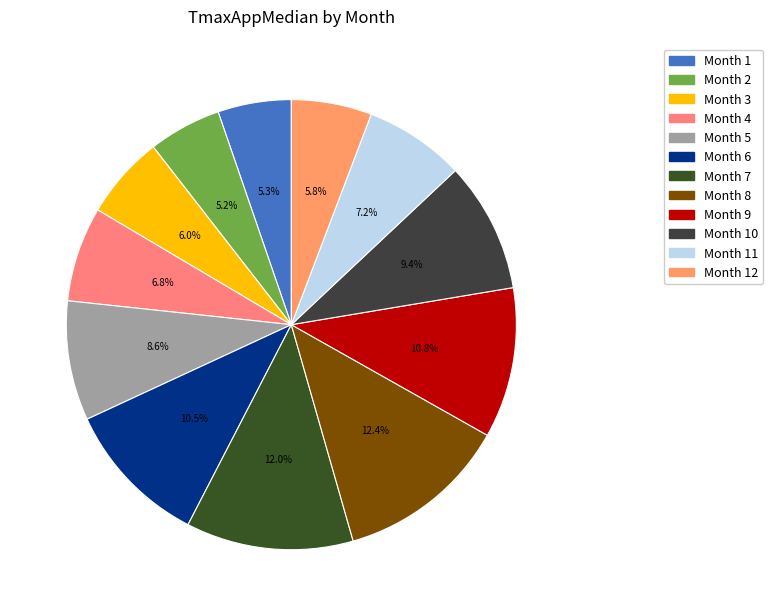

How many segments does this pie chart have?

12